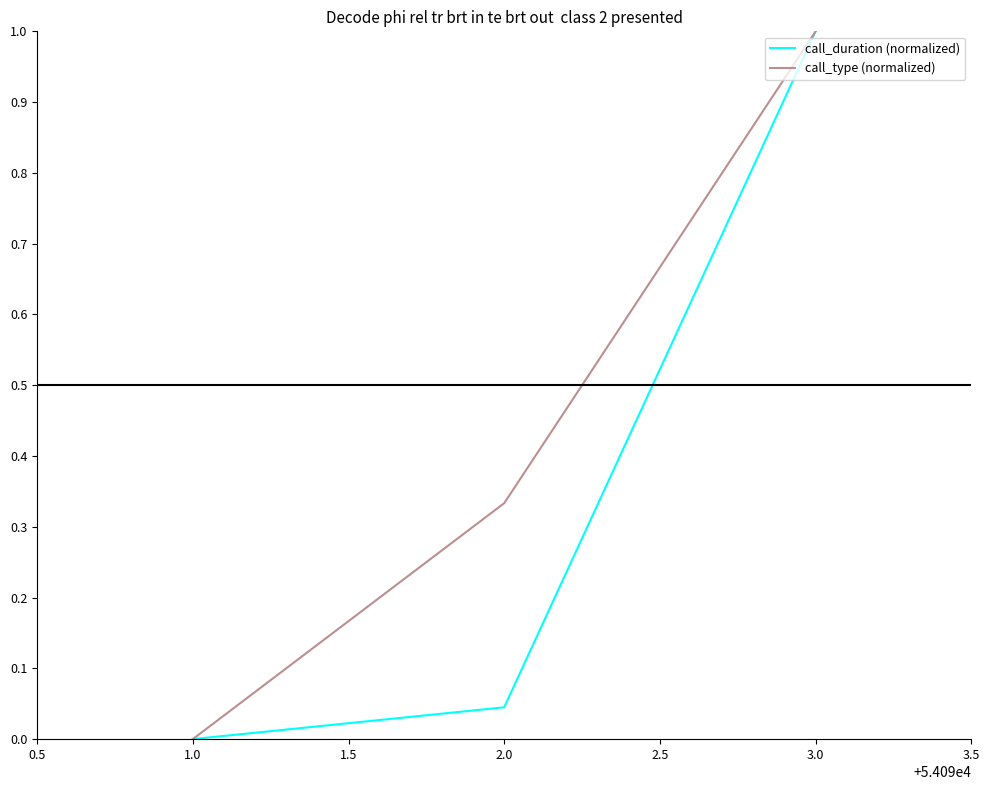

How many lines are shown in the chart?

2